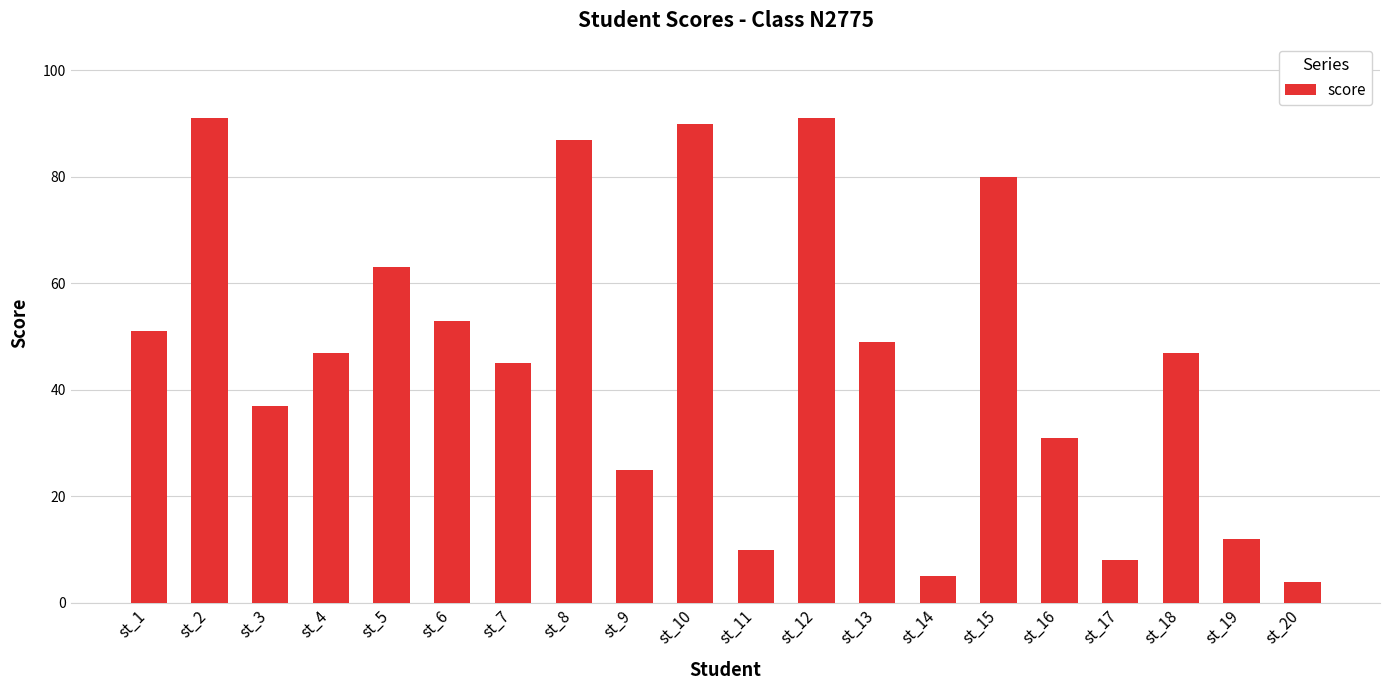

What is the change in value from st_10 to st_13?

-41